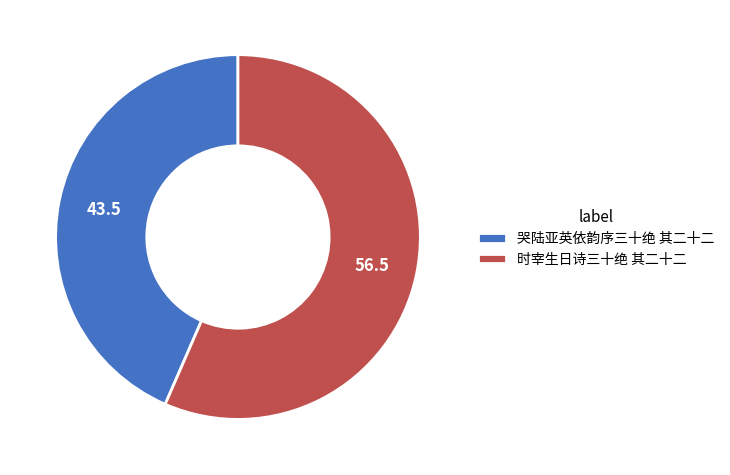

Is it true that 时宰生日诗三十绝 其二十二 is 68% of the pie?

False